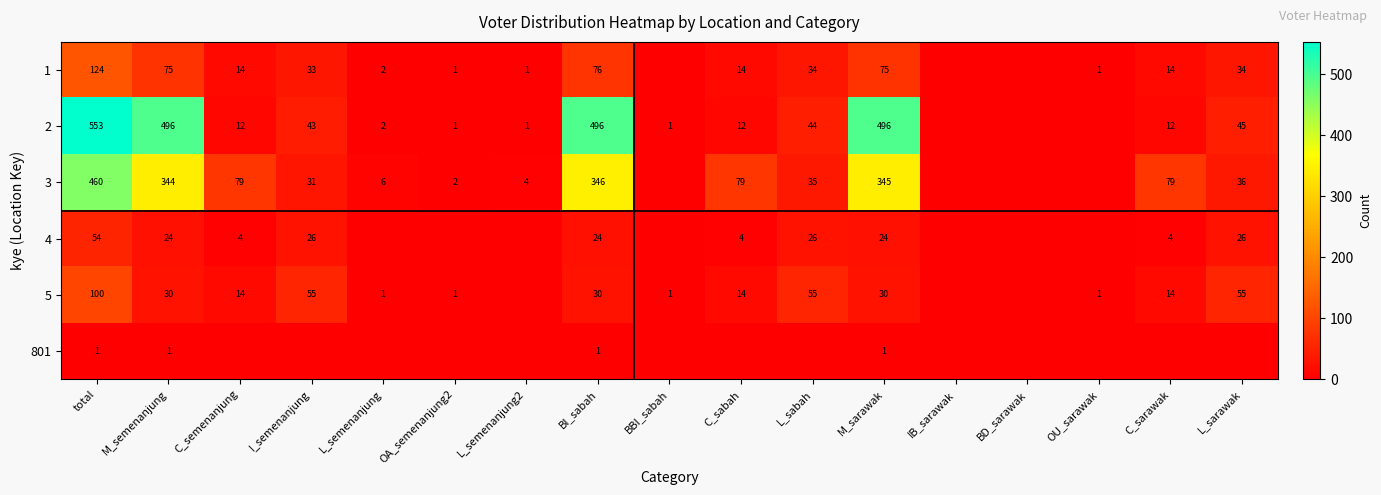

Is it true that 2 equals 45 at L_sarawak?

True